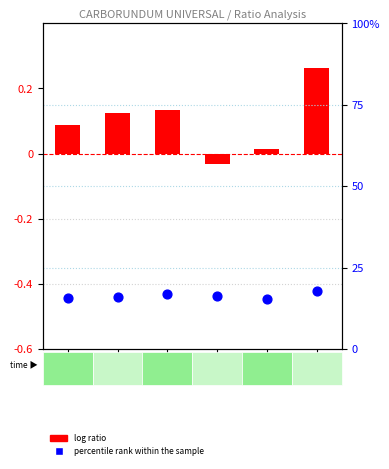

Which series contains the highest Y value?

log ratio